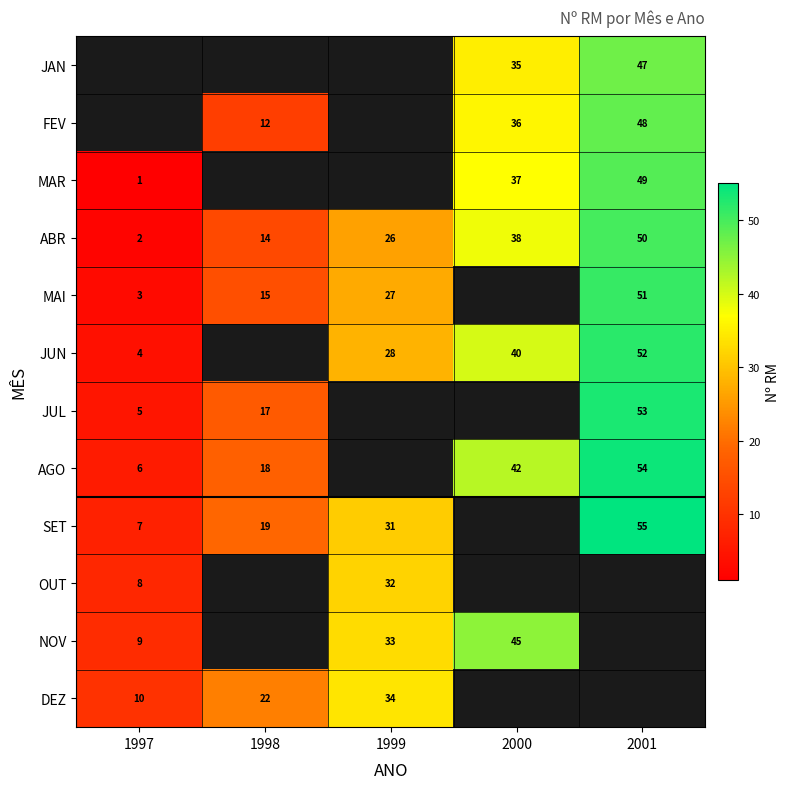

Which category has the lowest value across all series?

1997